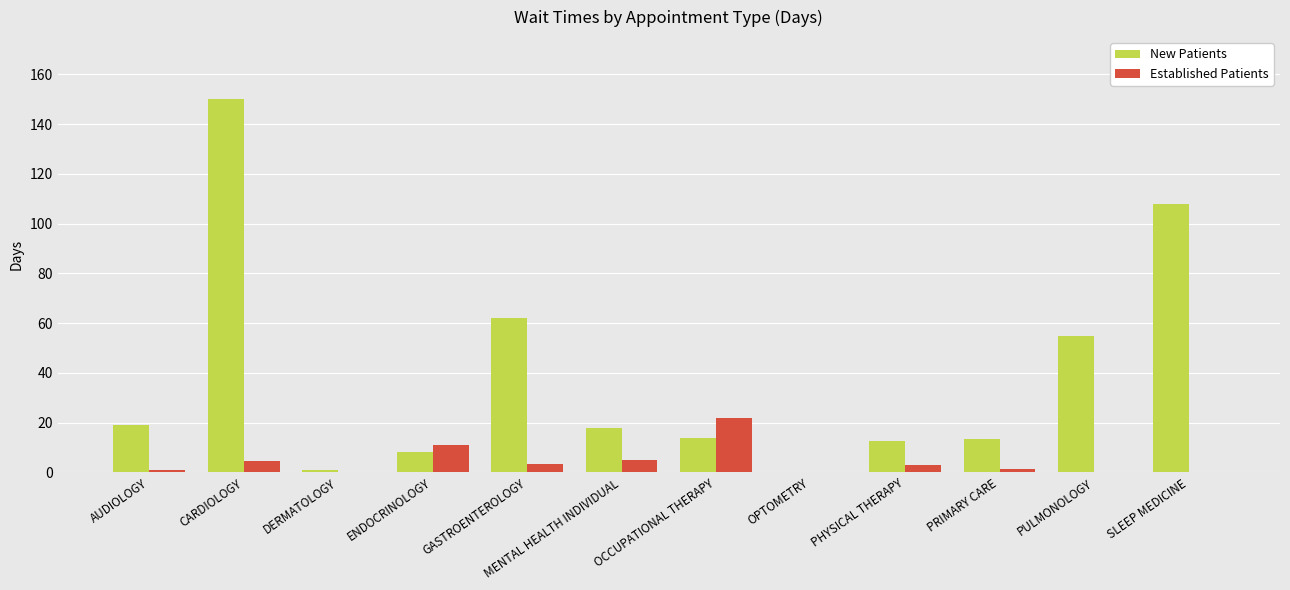

How many groups of bars are there?

12